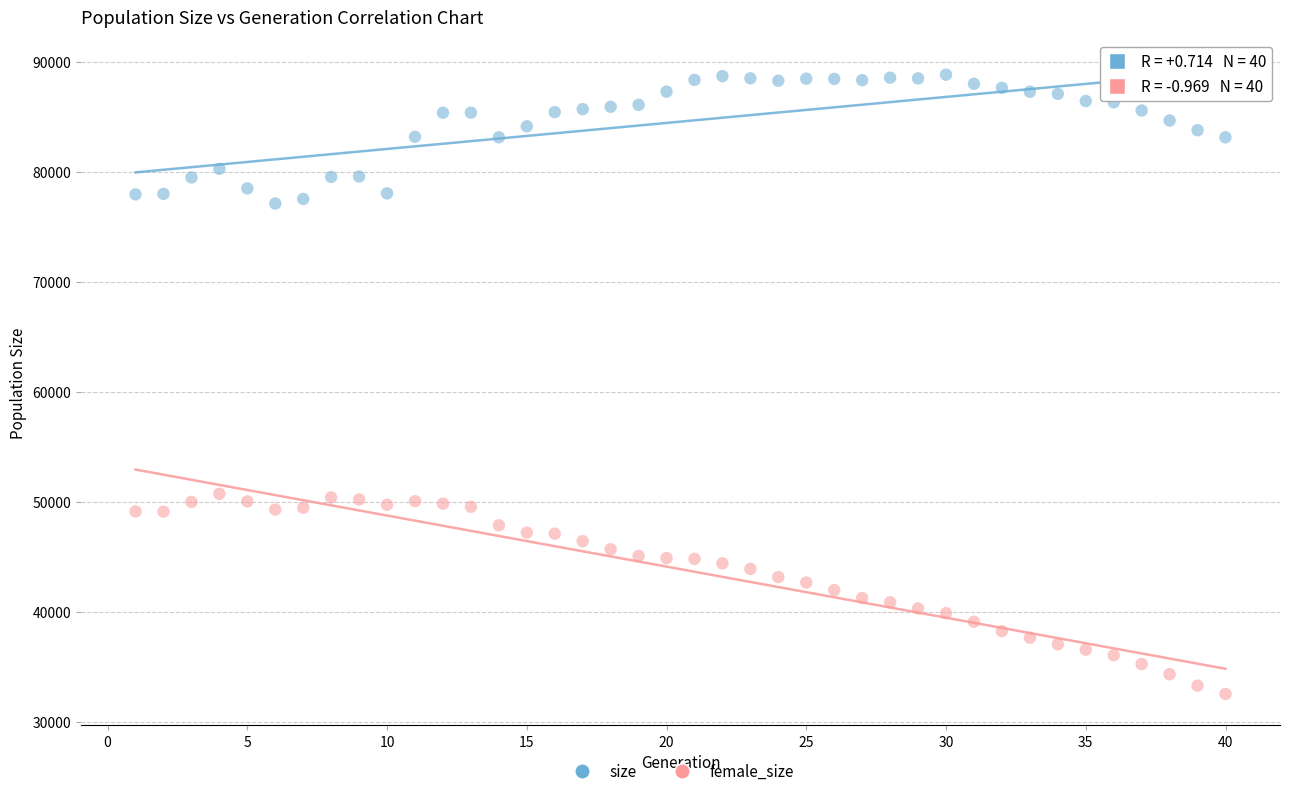

Across all data points, what is the range of X values (max minus min)?

39